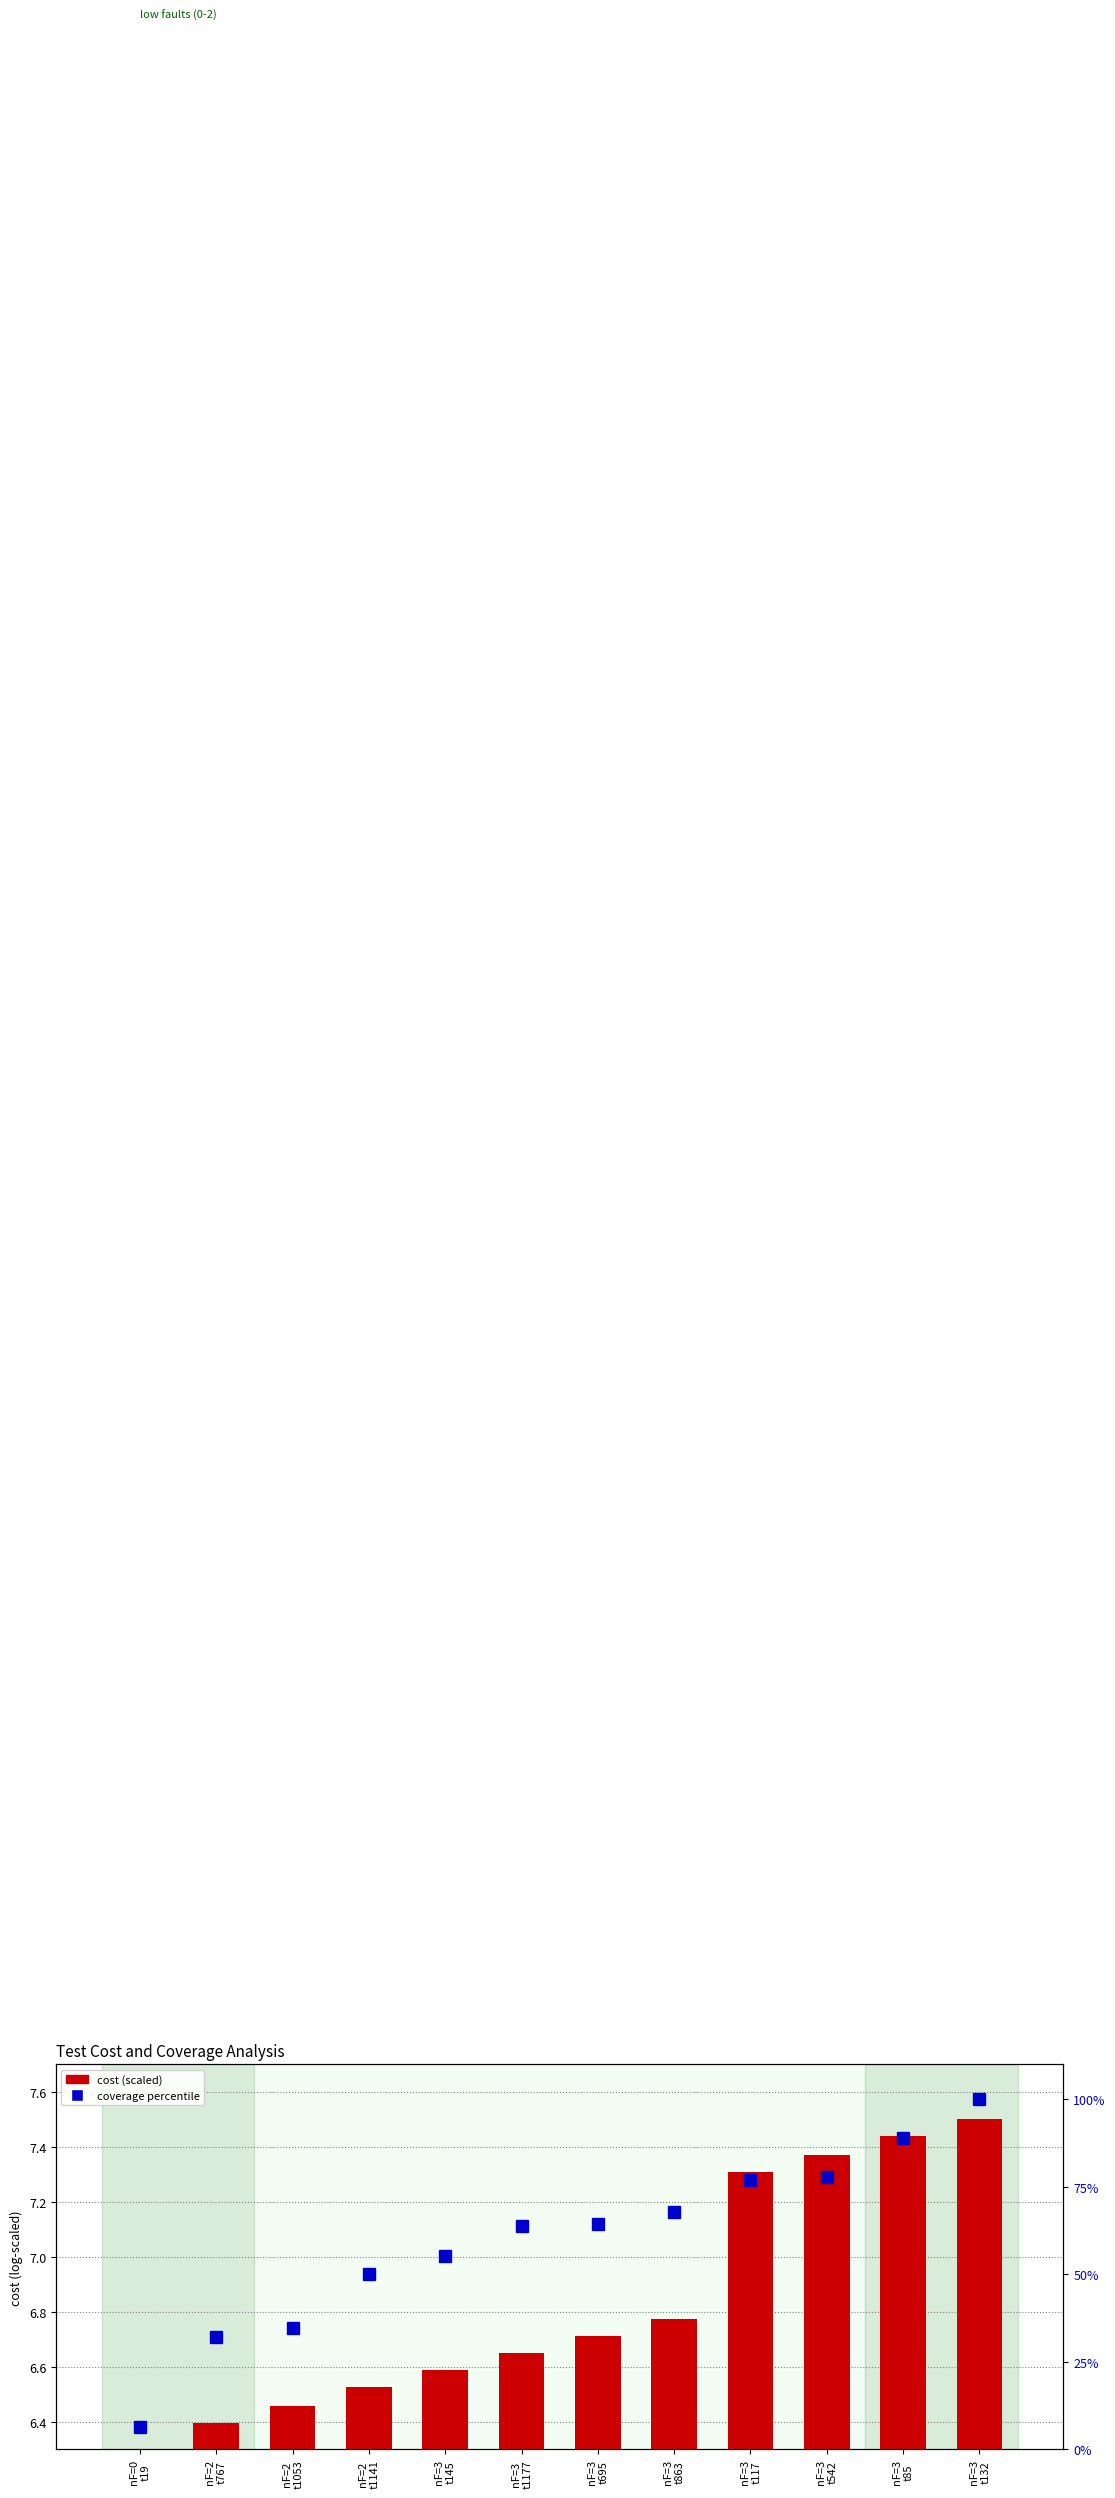

Where is cost (scaled) nearest to the value 6?

nF=0
t19